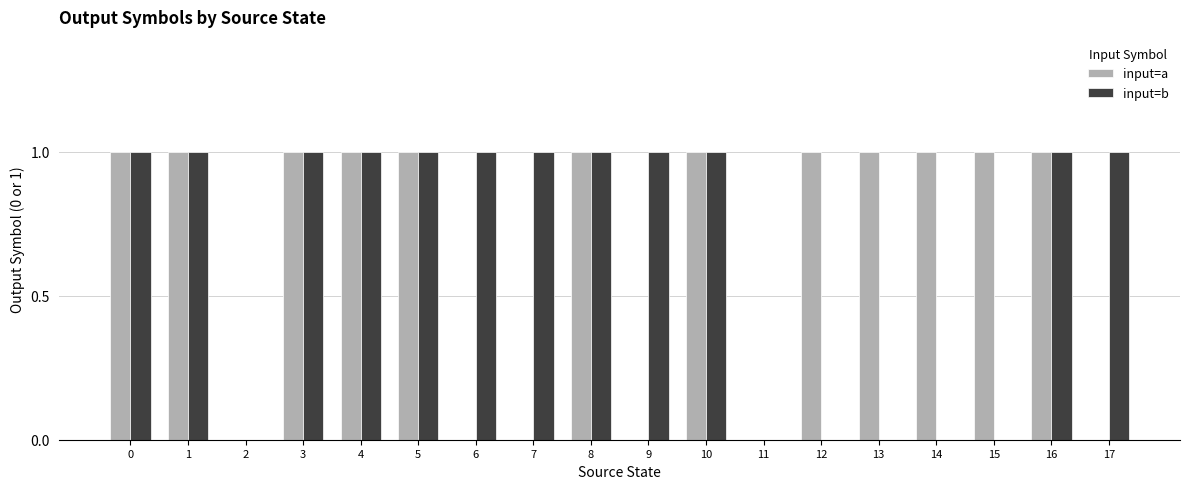

True or false: input=b has a value of 0 at 14.

True